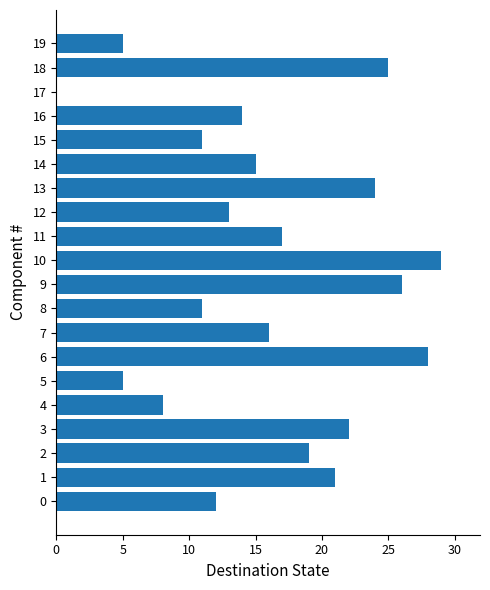

What is the greatest value displayed?

29